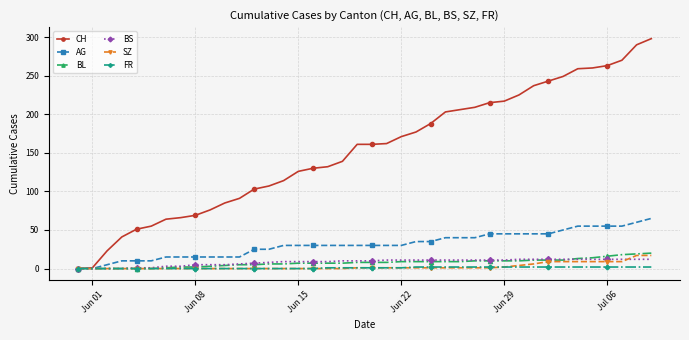

Which series has the widest spread of values?

CH